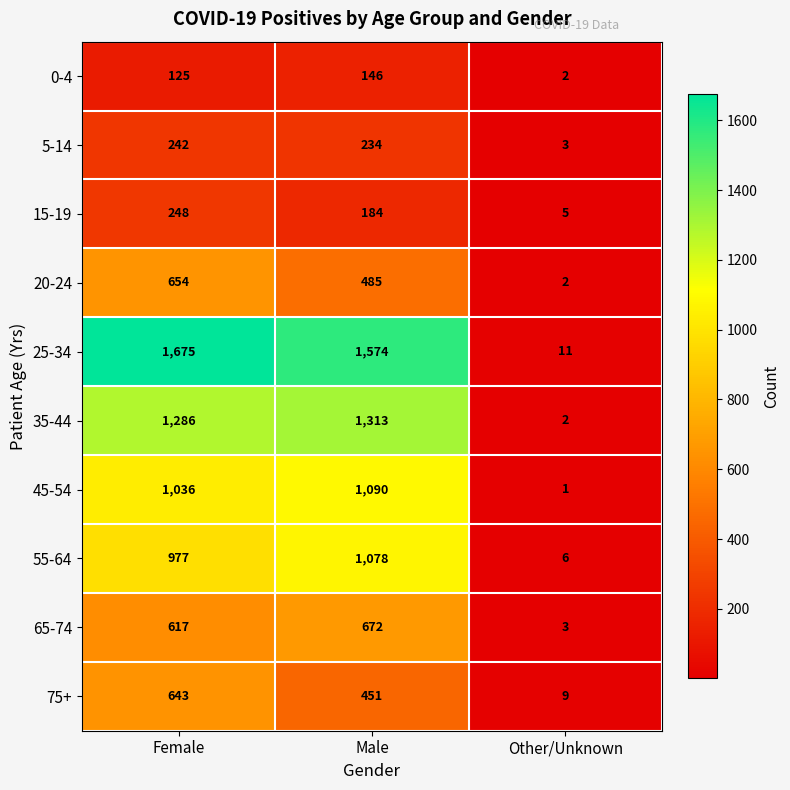

How many categories are shown in the chart?

3